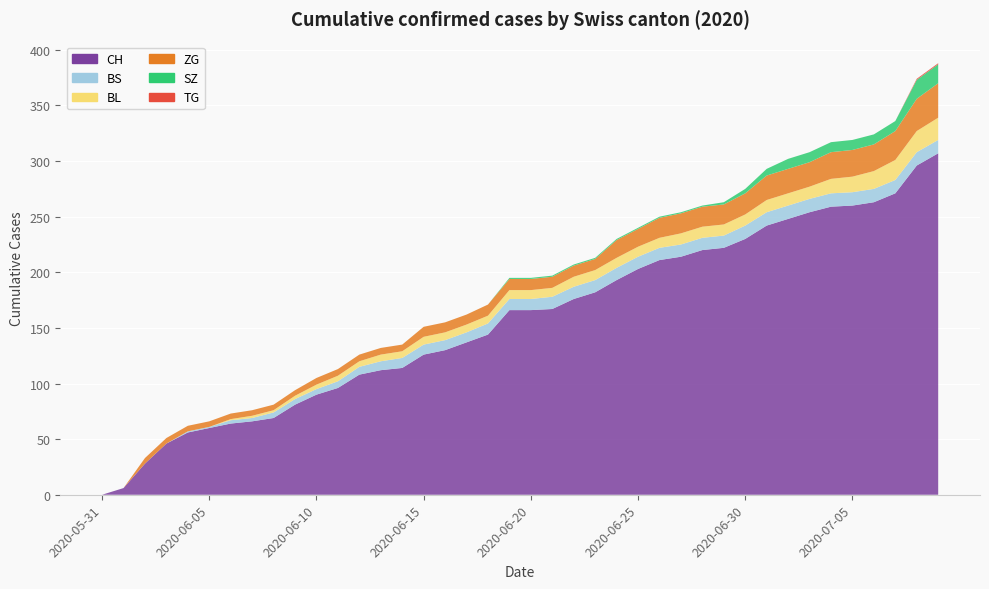

Reading left to right, transcribe all the data shown in this chart.

CH: 2020-05-31=0	2020-06-01=6	2020-06-02=28	2020-06-03=46	2020-06-04=56	2020-06-05=60	2020-06-06=64	2020-06-07=66	2020-06-08=69	2020-06-09=81	2020-06-10=90	2020-06-11=96	2020-06-12=108	2020-06-13=112	2020-06-14=114	2020-06-15=126	2020-06-16=130	2020-06-17=137	2020-06-18=144	2020-06-19=166	2020-06-20=166	2020-06-21=167	2020-06-22=176	2020-06-23=182	2020-06-24=193	2020-06-25=203	2020-06-26=211	2020-06-27=214	2020-06-28=220	2020-06-29=222	2020-06-30=230	2020-07-01=242	2020-07-02=248	2020-07-03=254	2020-07-04=259	2020-07-05=260	2020-07-06=263	2020-07-07=271	2020-07-08=296	2020-07-09=307
BS: 2020-05-31=0	2020-06-01=0	2020-06-02=0	2020-06-03=0	2020-06-04=1	2020-06-05=1	2020-06-06=3	2020-06-07=3	2020-06-08=5	2020-06-09=5	2020-06-10=5	2020-06-11=6	2020-06-12=7	2020-06-13=8	2020-06-14=9	2020-06-15=9	2020-06-16=9	2020-06-17=9	2020-06-18=10	2020-06-19=10	2020-06-20=10	2020-06-21=11	2020-06-22=11	2020-06-23=11	2020-06-24=11	2020-06-25=11	2020-06-26=11	2020-06-27=11	2020-06-28=11	2020-06-29=11	2020-06-30=12	2020-07-01=12	2020-07-02=12	2020-07-03=12	2020-07-04=12	2020-07-05=12	2020-07-06=12	2020-07-07=12	2020-07-08=12	2020-07-09=12
SZ: 2020-05-31=0	2020-06-01=0	2020-06-02=0	2020-06-03=0	2020-06-04=0	2020-06-05=0	2020-06-06=0	2020-06-07=0	2020-06-08=0	2020-06-09=0	2020-06-10=0	2020-06-11=0	2020-06-12=0	2020-06-13=0	2020-06-14=0	2020-06-15=0	2020-06-16=0	2020-06-17=0	2020-06-18=0	2020-06-19=1	2020-06-20=1	2020-06-21=1	2020-06-22=1	2020-06-23=1	2020-06-24=1	2020-06-25=1	2020-06-26=1	2020-06-27=1	2020-06-28=1	2020-06-29=2	2020-06-30=4	2020-07-01=6	2020-07-02=9	2020-07-03=9	2020-07-04=9	2020-07-05=9	2020-07-06=9	2020-07-07=9	2020-07-08=17	2020-07-09=17
TG: 2020-05-31=0	2020-06-01=0	2020-06-02=0	2020-06-03=0	2020-06-04=0	2020-06-05=0	2020-06-06=0	2020-06-07=0	2020-06-08=0	2020-06-09=0	2020-06-10=0	2020-06-11=0	2020-06-12=0	2020-06-13=0	2020-06-14=0	2020-06-15=0	2020-06-16=0	2020-06-17=0	2020-06-18=0	2020-06-19=0	2020-06-20=0	2020-06-21=0	2020-06-22=0	2020-06-23=0	2020-06-24=0	2020-06-25=0	2020-06-26=0	2020-06-27=0	2020-06-28=0	2020-06-29=0	2020-06-30=0	2020-07-01=0	2020-07-02=0	2020-07-03=0	2020-07-04=0	2020-07-05=0	2020-07-06=0	2020-07-07=0	2020-07-08=1	2020-07-09=1
BL: 2020-05-31=0	2020-06-01=0	2020-06-02=0	2020-06-03=0	2020-06-04=0	2020-06-05=0	2020-06-06=1	2020-06-07=2	2020-06-08=2	2020-06-09=3	2020-06-10=4	2020-06-11=5	2020-06-12=5	2020-06-13=6	2020-06-14=6	2020-06-15=7	2020-06-16=7	2020-06-17=7	2020-06-18=7	2020-06-19=8	2020-06-20=8	2020-06-21=8	2020-06-22=9	2020-06-23=9	2020-06-24=9	2020-06-25=9	2020-06-26=9	2020-06-27=10	2020-06-28=10	2020-06-29=10	2020-06-30=10	2020-07-01=11	2020-07-02=11	2020-07-03=11	2020-07-04=13	2020-07-05=14	2020-07-06=16	2020-07-07=18	2020-07-08=19	2020-07-09=20
ZG: 2020-05-31=0	2020-06-01=0	2020-06-02=5	2020-06-03=5	2020-06-04=5	2020-06-05=5	2020-06-06=5	2020-06-07=5	2020-06-08=5	2020-06-09=5	2020-06-10=6	2020-06-11=6	2020-06-12=6	2020-06-13=6	2020-06-14=6	2020-06-15=9	2020-06-16=9	2020-06-17=9	2020-06-18=10	2020-06-19=10	2020-06-20=10	2020-06-21=10	2020-06-22=10	2020-06-23=10	2020-06-24=16	2020-06-25=16	2020-06-26=18	2020-06-27=18	2020-06-28=18	2020-06-29=18	2020-06-30=19	2020-07-01=22	2020-07-02=22	2020-07-03=22	2020-07-04=24	2020-07-05=24	2020-07-06=24	2020-07-07=26	2020-07-08=29	2020-07-09=31